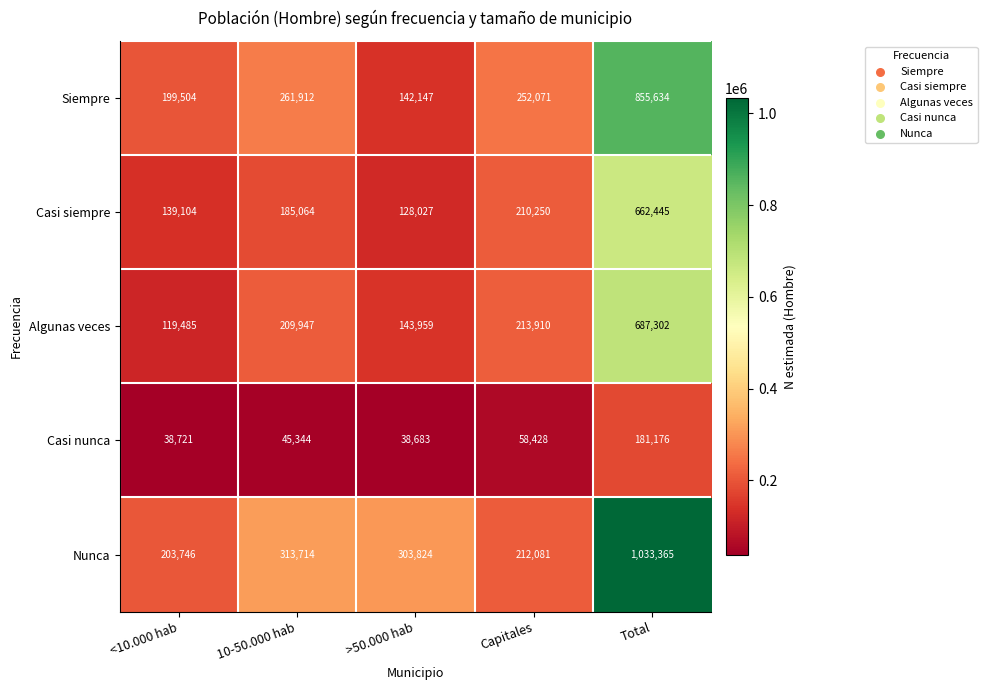

Reading right to left, list all the values displayed in this chart.

Siempre: Total=855634	Capitales=252071	>50.000 hab=142147	10-50.000 hab=261912	<10.000 hab=199504
Casi siempre: Total=662445	Capitales=210250	>50.000 hab=128027	10-50.000 hab=185064	<10.000 hab=139104
Algunas veces: Total=687302	Capitales=213910	>50.000 hab=143959	10-50.000 hab=209947	<10.000 hab=119485
Casi nunca: Total=181176	Capitales=58428	>50.000 hab=38683	10-50.000 hab=45344	<10.000 hab=38721
Nunca: Total=1033365	Capitales=212081	>50.000 hab=303824	10-50.000 hab=313714	<10.000 hab=203746